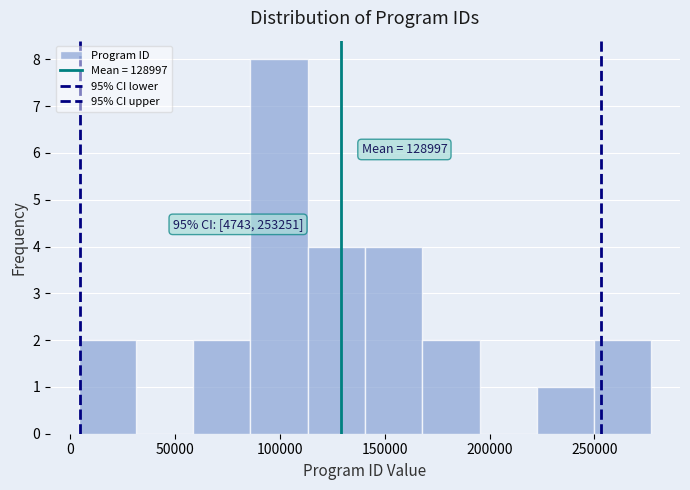

Which range on the x-axis has the tallest bar?

85000 to 115000